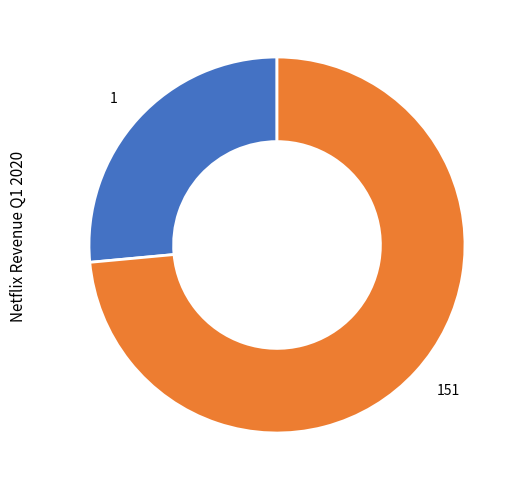

What is the largest slice in the pie chart?

151